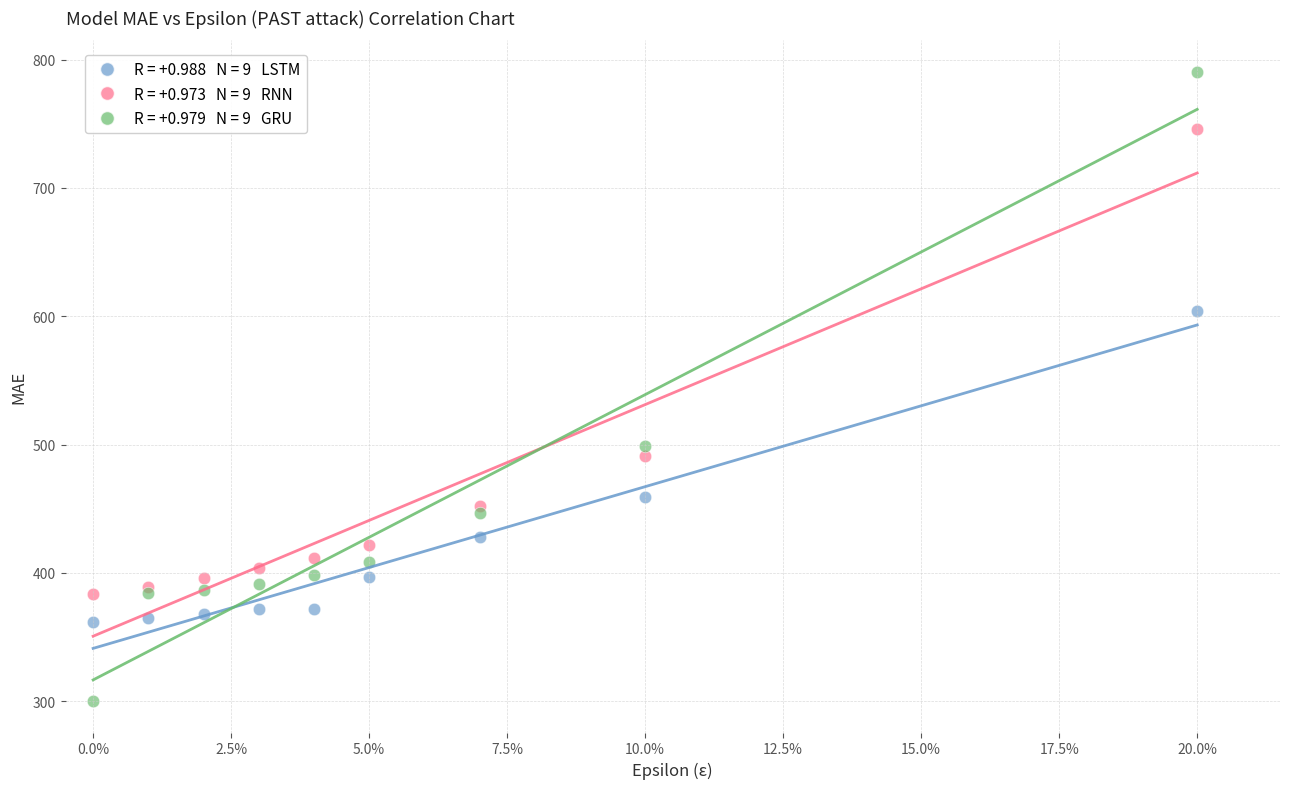

Across all series, what Y value is closest to 545?

499.1